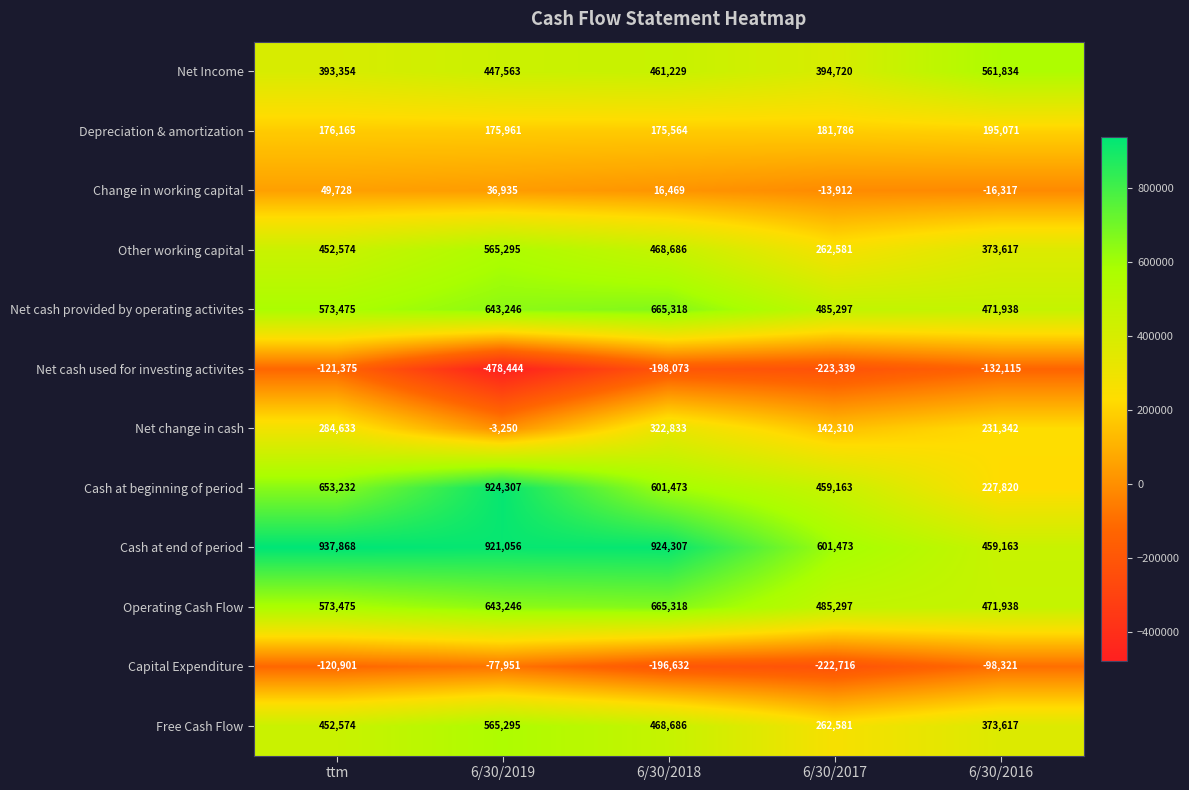

How many Net change in cash values are between 142310 and 284633?

3